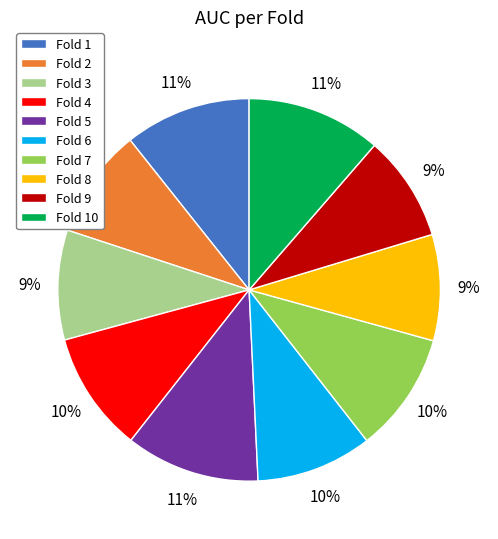

How many segments does this pie chart have?

10